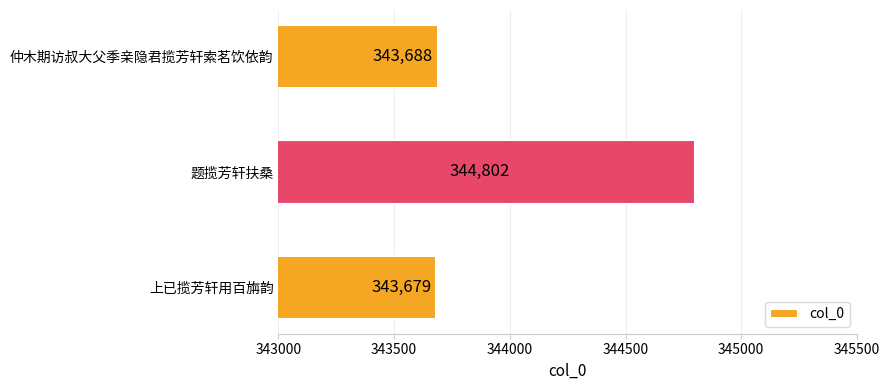

Between 上已揽芳轩用百旃韵 and 仲木期访叔大父季亲隐君揽芳轩索茗饮依韵, which is larger?

仲木期访叔大父季亲隐君揽芳轩索茗饮依韵